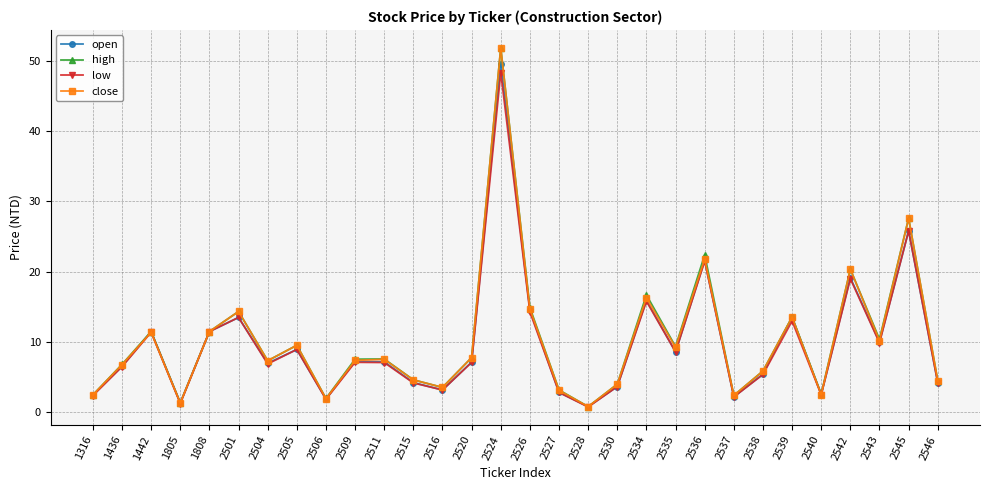

Is it true that high equals 3.6 at 2543?

False